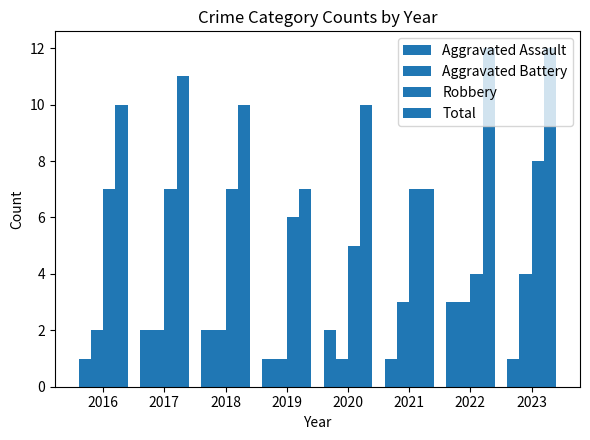

How many series are shown in this chart?

4